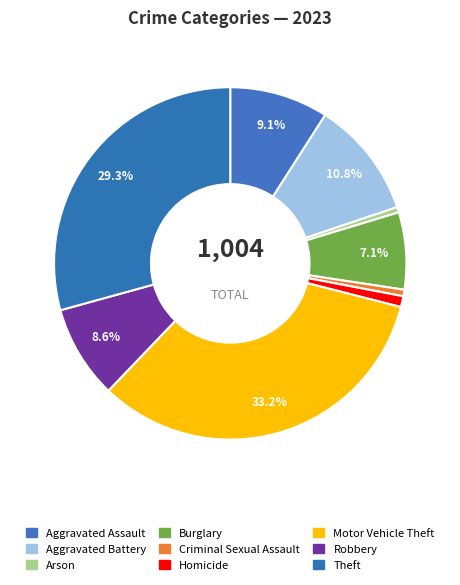

Which category has the biggest portion of the pie?

Motor Vehicle Theft